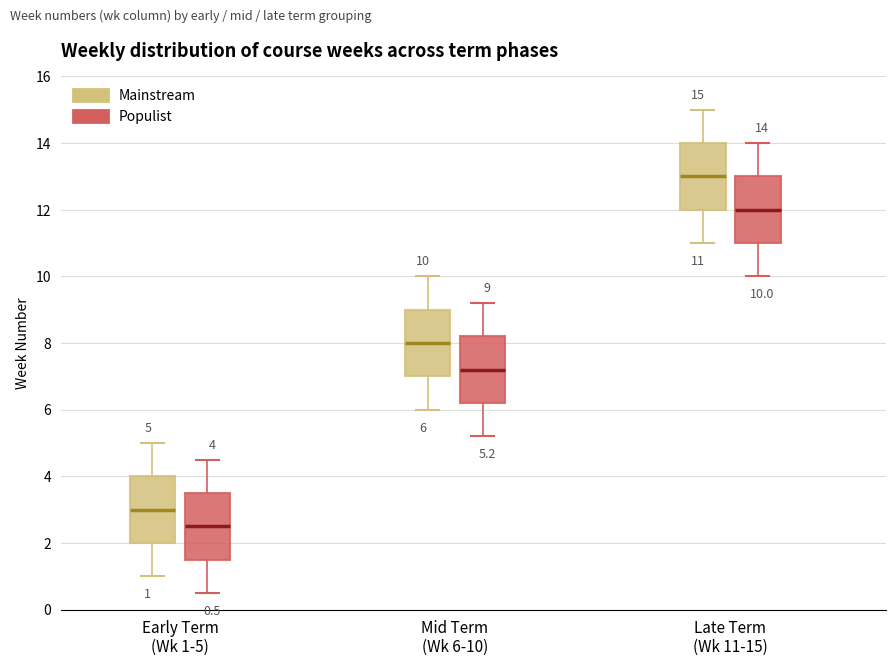

Which box has the lowest median line?

Early Term (Wk 1-5) (Populist)